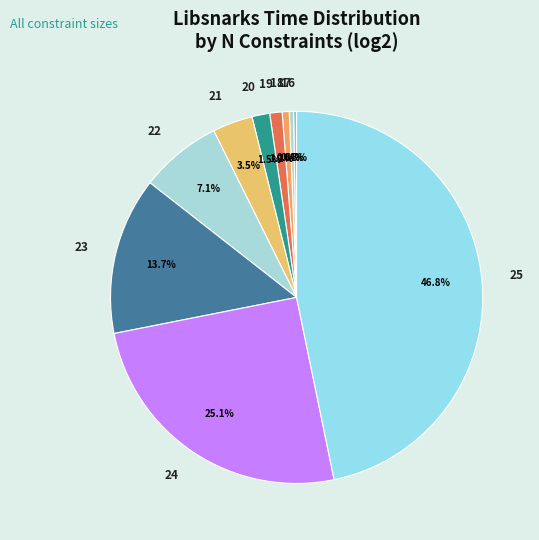

To the nearest percent, what is the difference between the 23 and 25 slice percentages?

33%